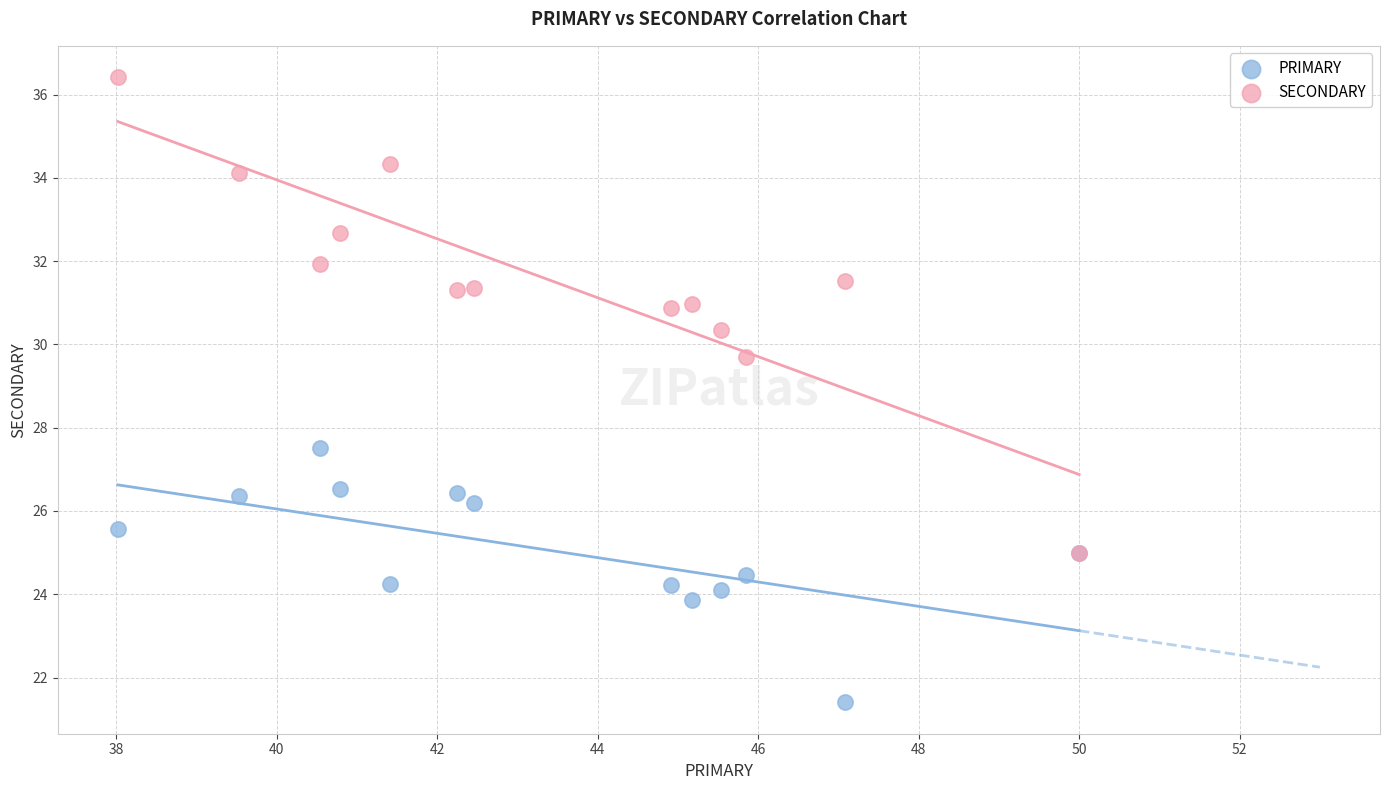

Across all series, what Y value is closest to 28?

27.5